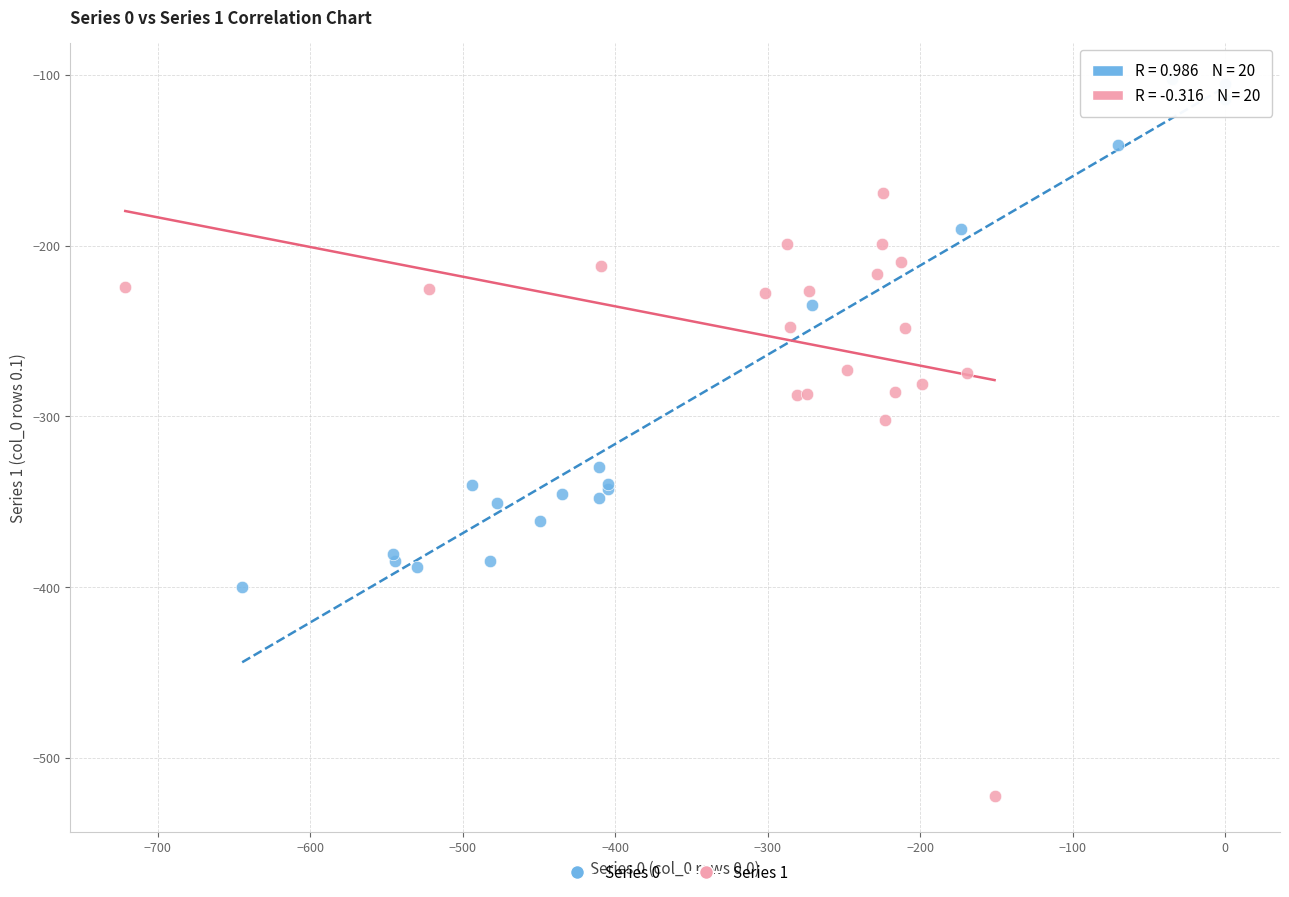

Which series has the widest spread of Y values?

Series 1